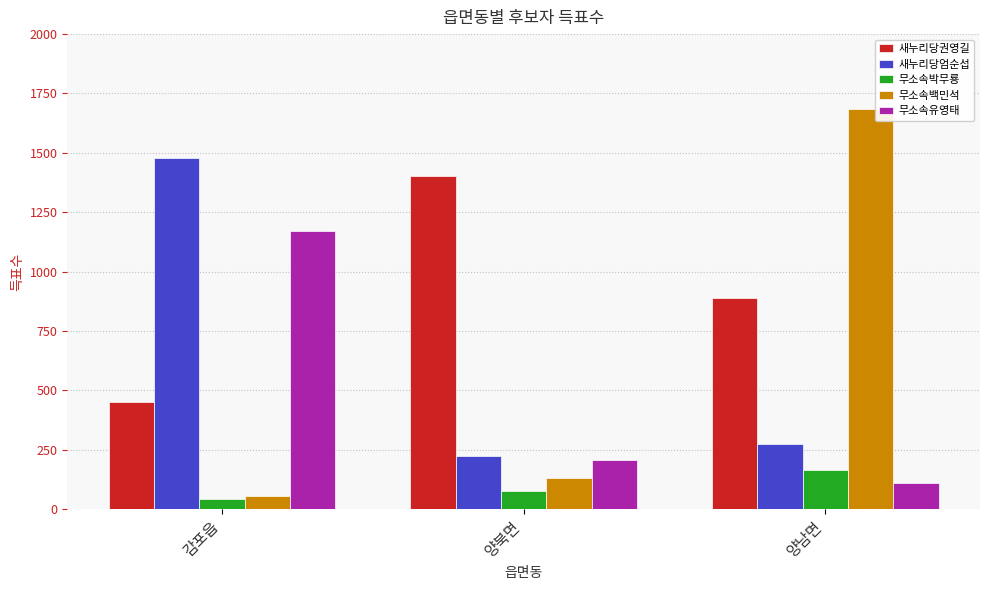

The 무소속백민석 series shows 129 at 양북면. True or false?

True